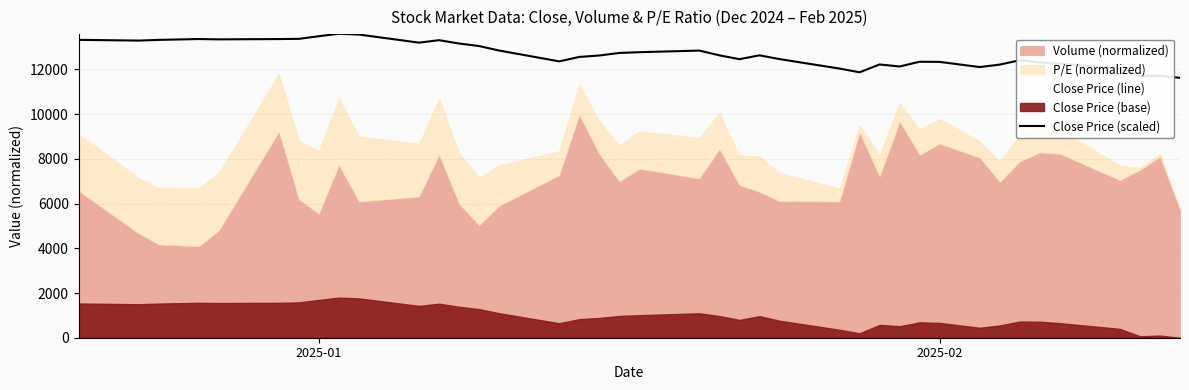

What is the maximum value for Close Price (scaled)?

13598.9